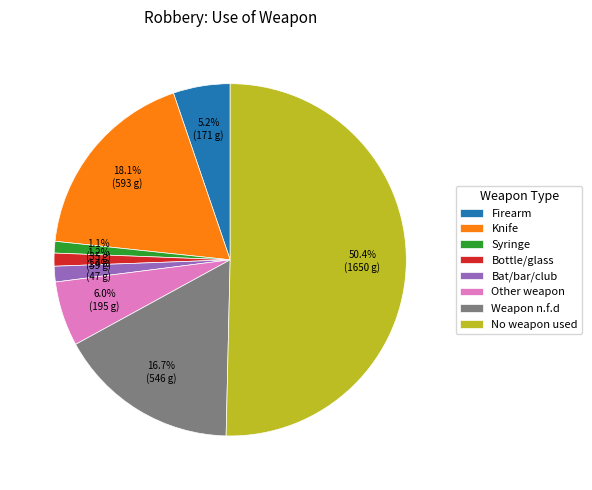

To the nearest percent, what portion does Firearm represent?

5%